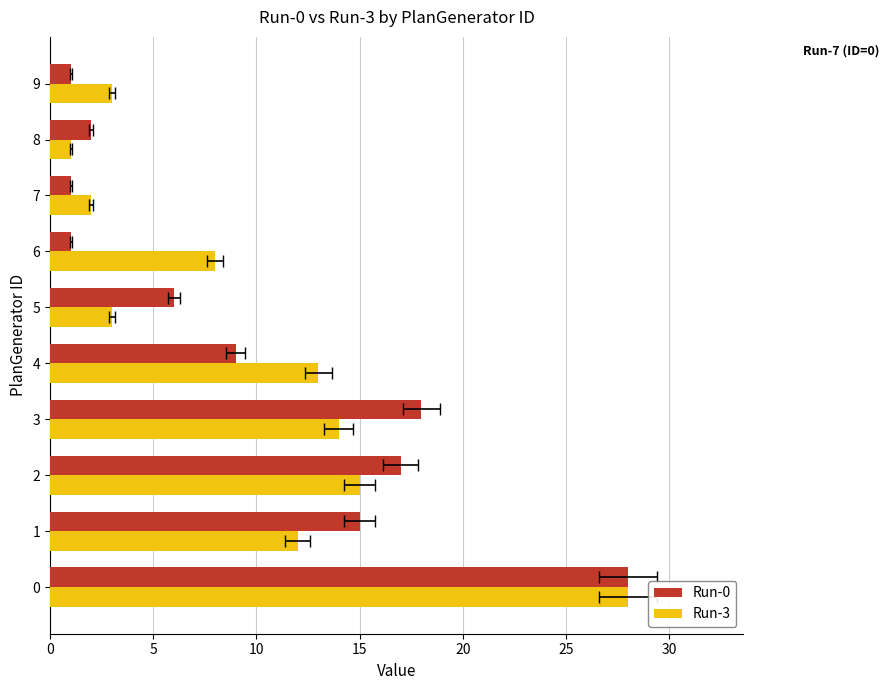

What is the lowest value of the Run-3 series?

1